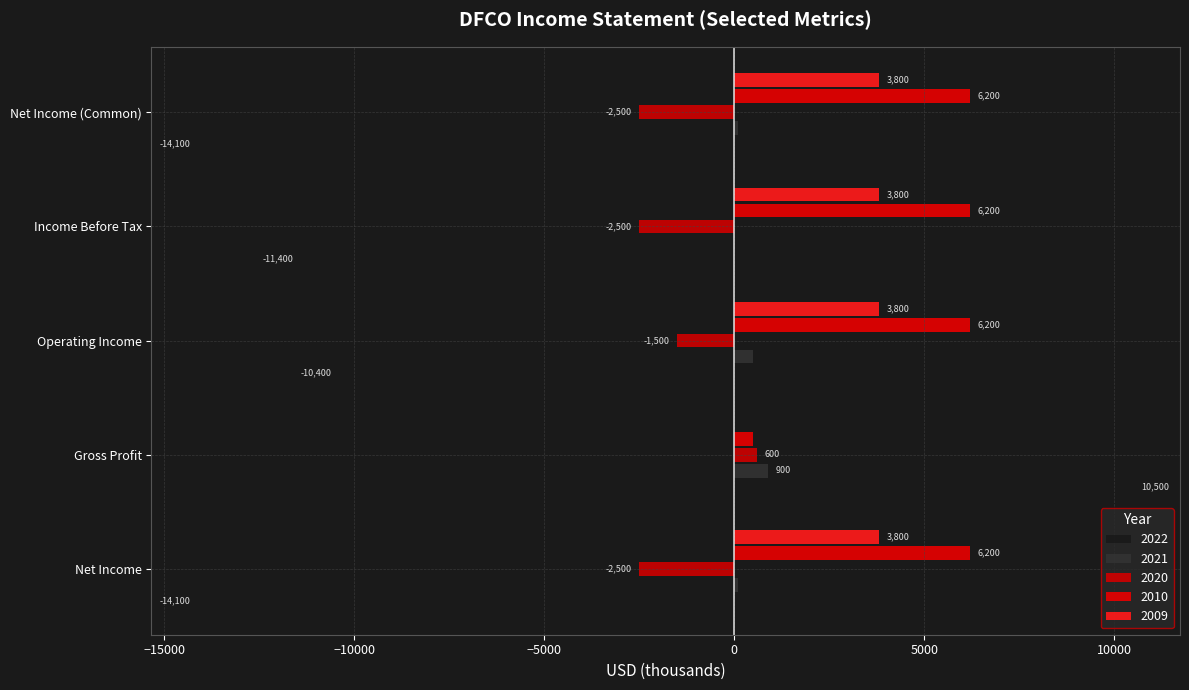

What position from the right is Net Income (Common)?

1